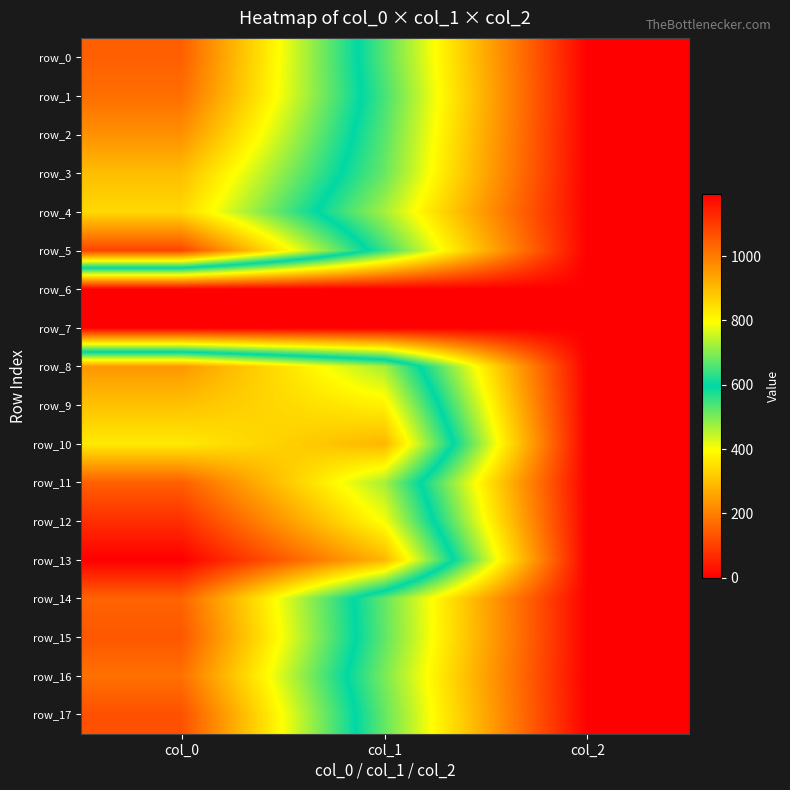

What is the minimum value for row_17?

2.0